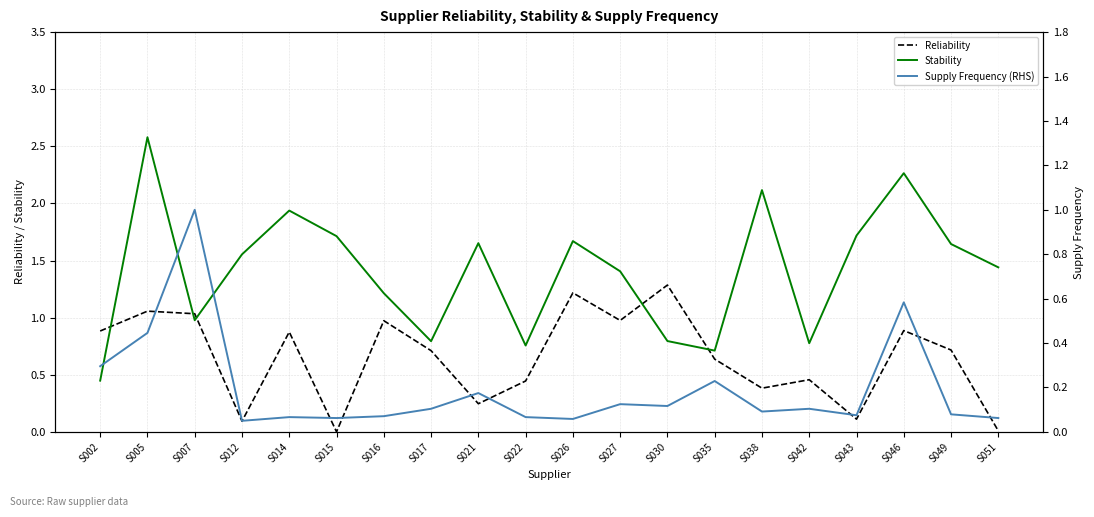

At S015, list the series in order from smallest to largest.

Reliability, Supply Frequency (RHS), Stability